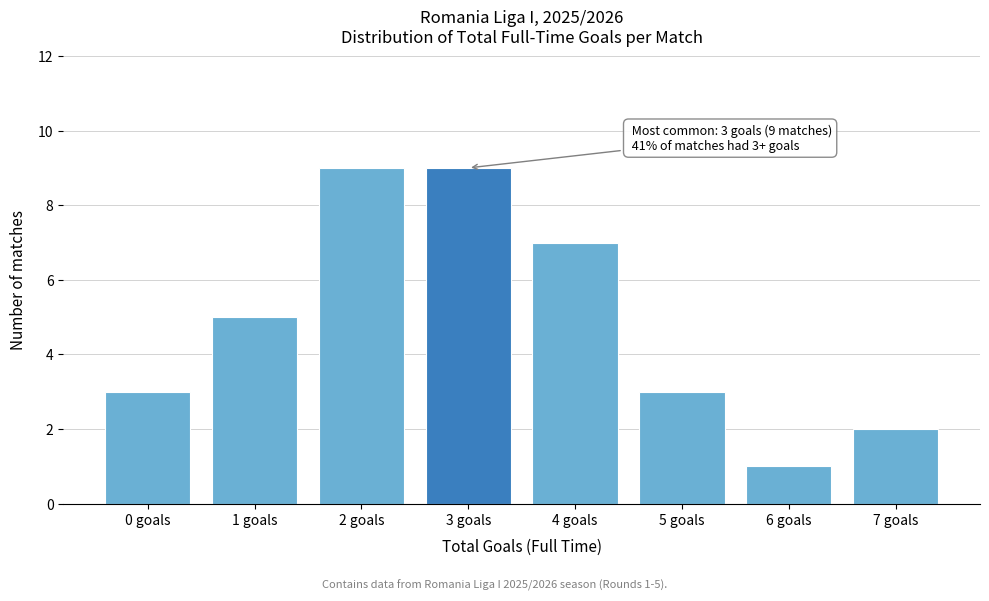

Reading left to right, extract all data points from this chart.

0 goals=3	1 goals=5	2 goals=9	3 goals=9	4 goals=7	5 goals=3	6 goals=1	7 goals=2